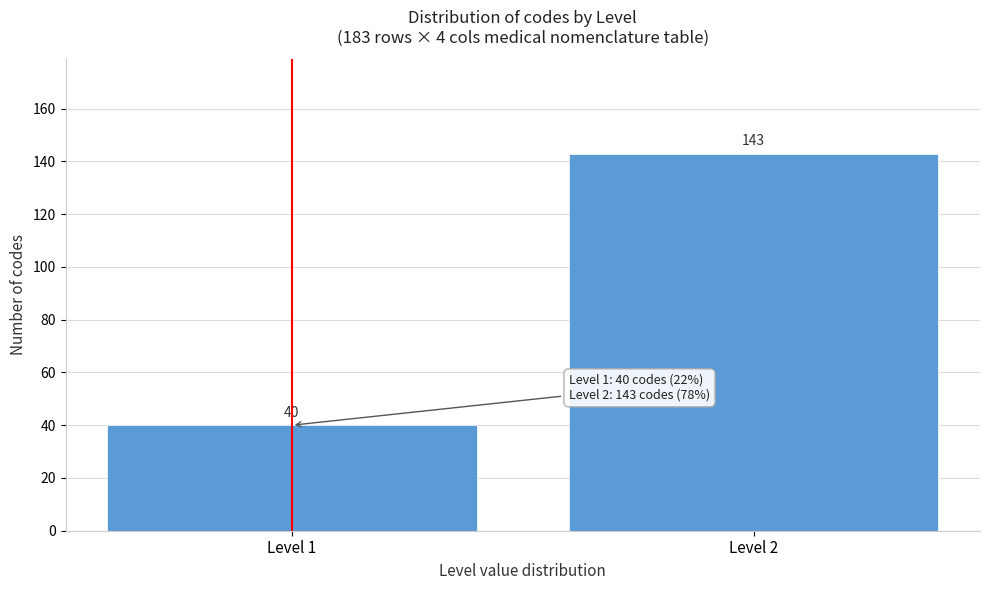

Reading left to right, extract all data points from this chart.

Level 1=40	Level 2=143